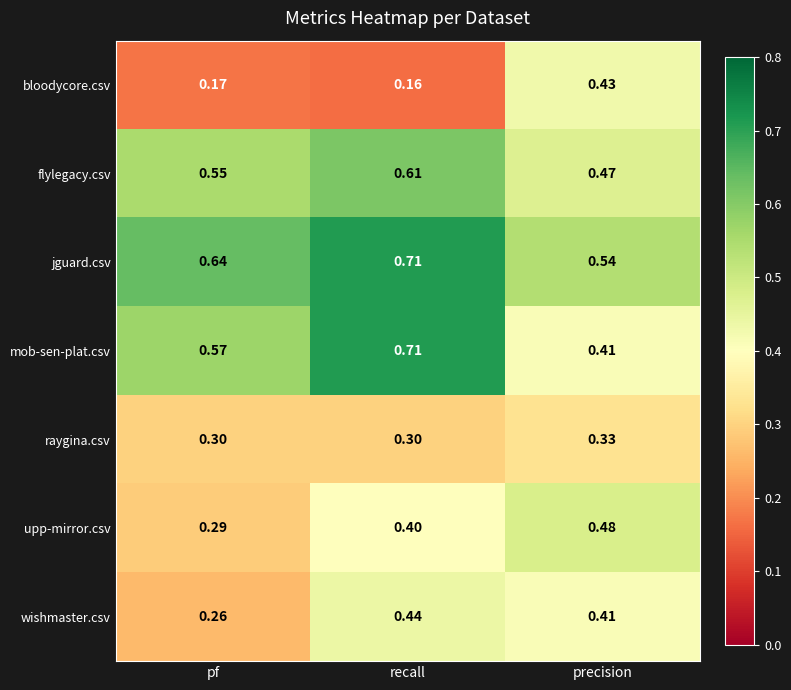

At which label does mob-sen-plat.csv reach its peak?

recall